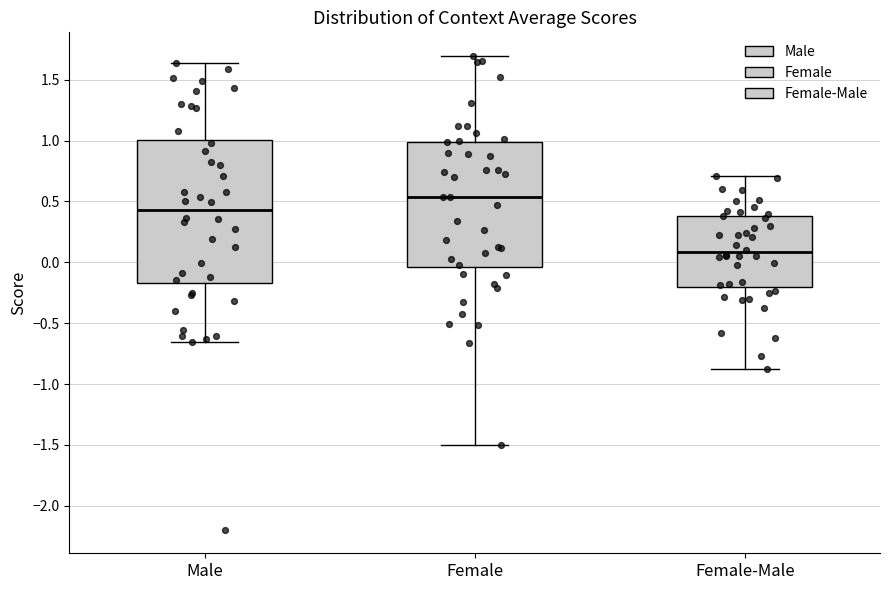

Reading left to right, transcribe this box plot: for each box, give where its median line is, the range the box spans, and where its two whiskers end, as read against the y-axis. The values are not printed on the chart, so give them approximately, as read against the axis.

Male: median 0.45, box -0.15 to 1.00, whiskers -0.65 to 1.65
Female: median 0.55, box -0.05 to 1.00, whiskers -1.50 to 1.70
Female-Male: median 0.10, box -0.20 to 0.40, whiskers -0.90 to 0.70